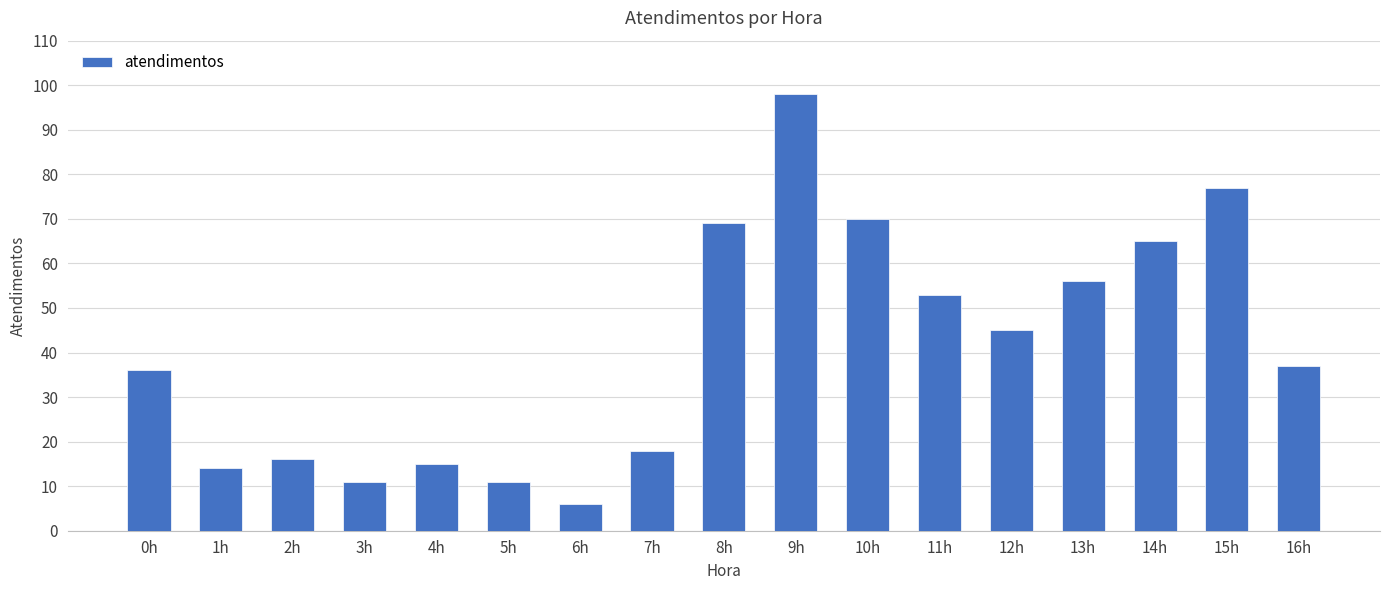

The chart shows a value of 18 at 7h. True or false?

True